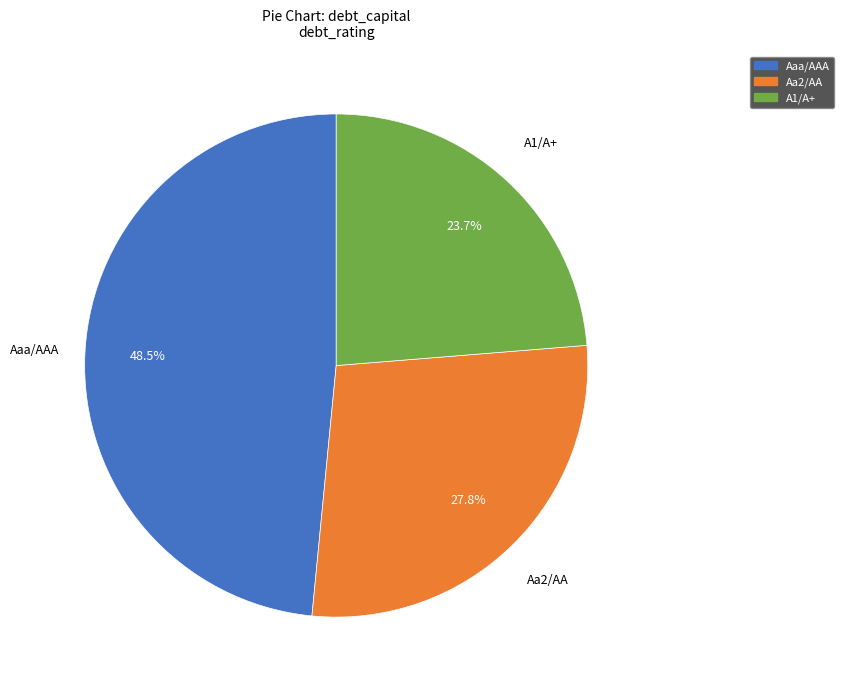

To the nearest percent, what is the combined percentage of Aaa/AAA and Aa2/AA?

76%